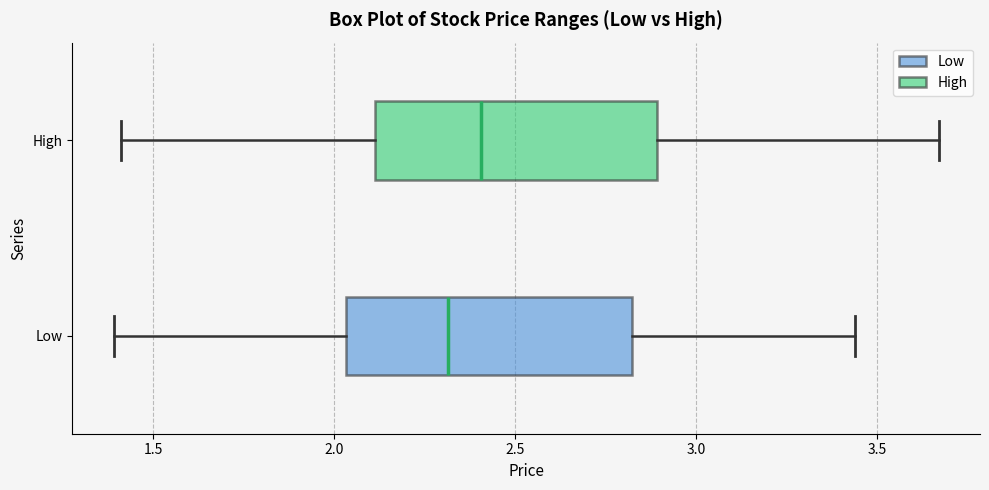

Reading bottom to top, transcribe this box plot: for each box, give where its median line is, the range the box spans, and where its two whiskers end, as read against the x-axis. The values are not printed on the chart, so give them approximately, as read against the axis.

Low: median 2.30, box 2.05 to 2.80, whiskers 1.40 to 3.45
High: median 2.40, box 2.10 to 2.90, whiskers 1.40 to 3.65